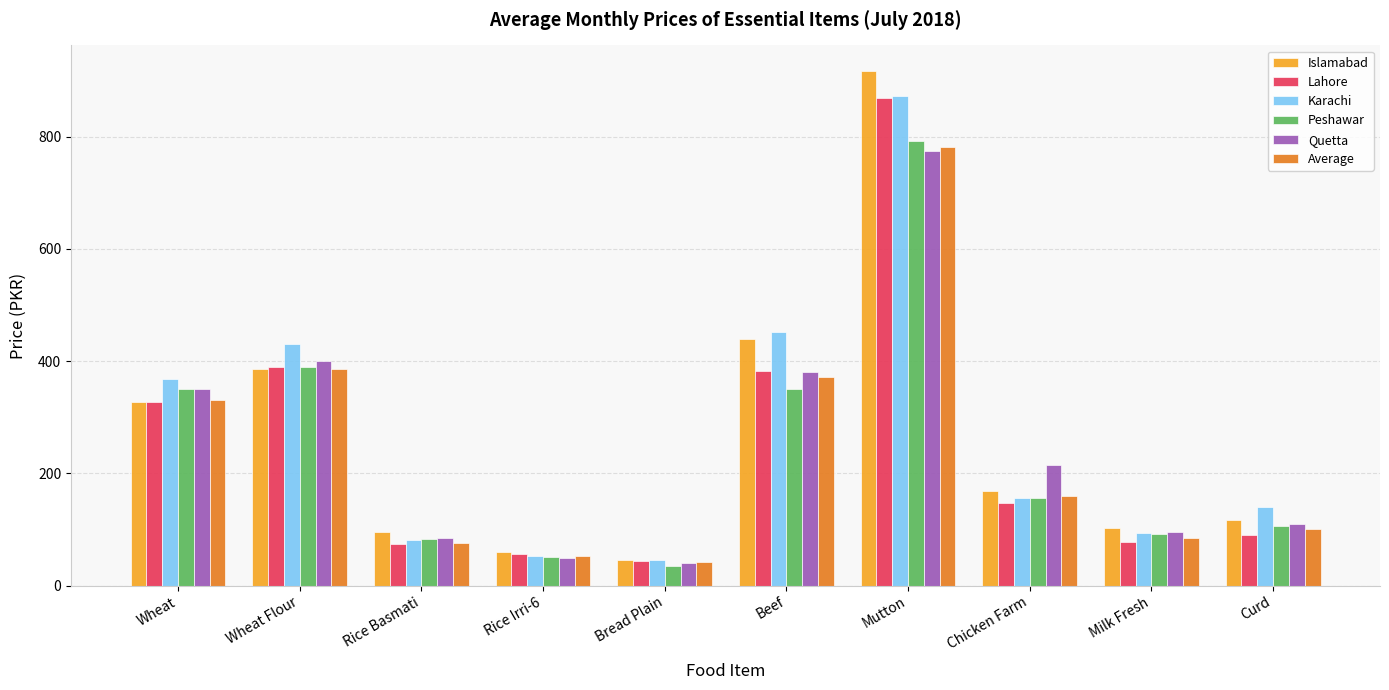

The value of Quetta at Wheat Flour is 521.3. True or false?

False